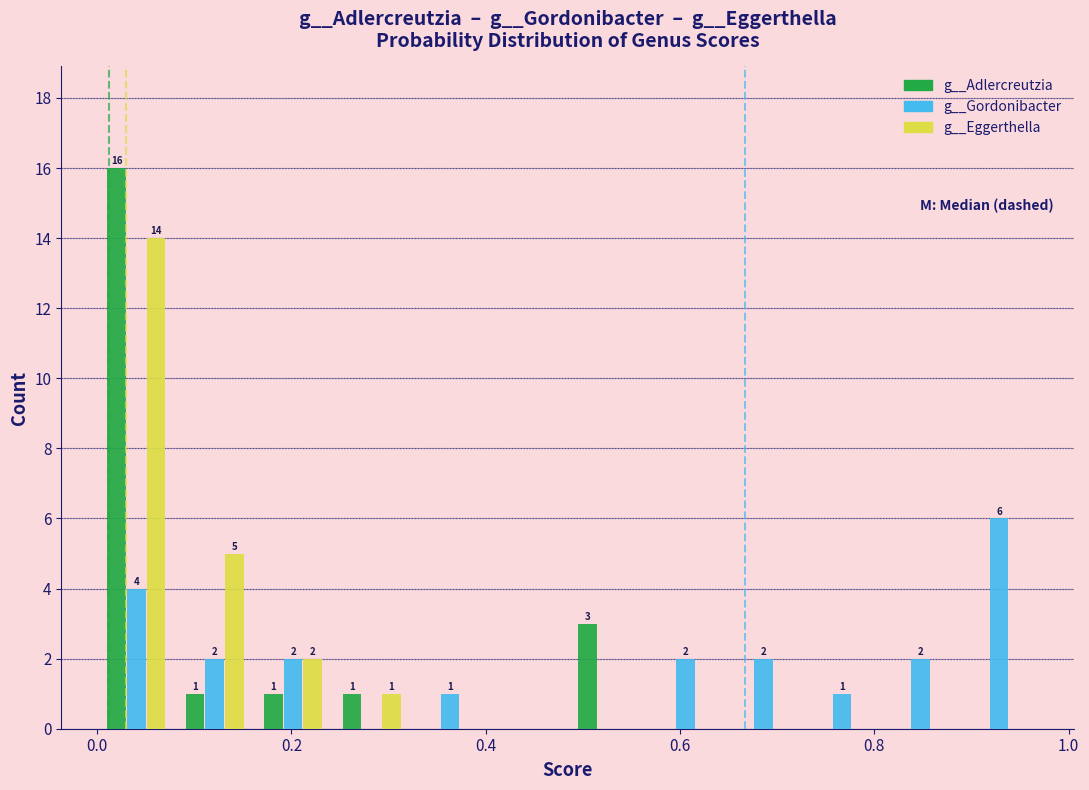

In the g__Gordonibacter series, which range on the x-axis has the tallest bar?

0.88 to 0.96